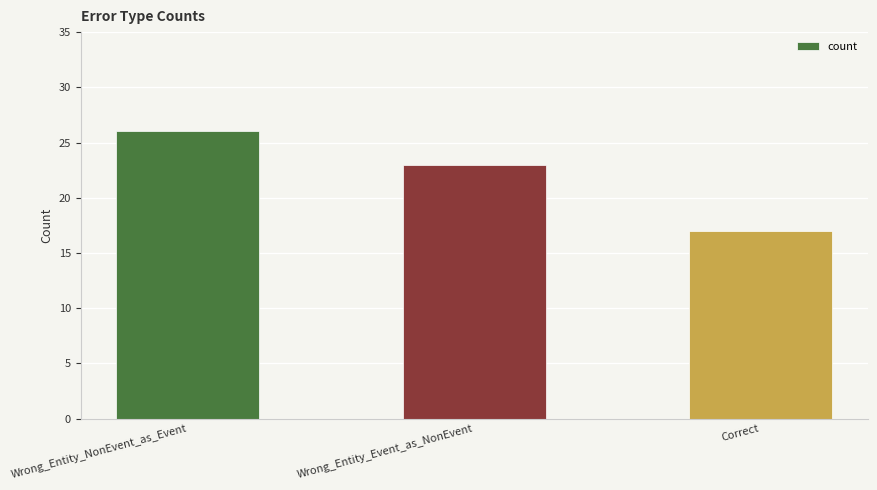

What position from the left is Wrong_Entity_NonEvent_as_Event?

1